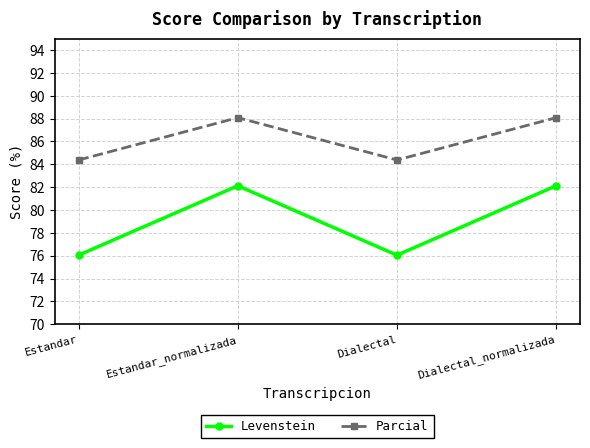

In Levenstein, how many points are lower than both neighbors (excluding endpoints)?

1